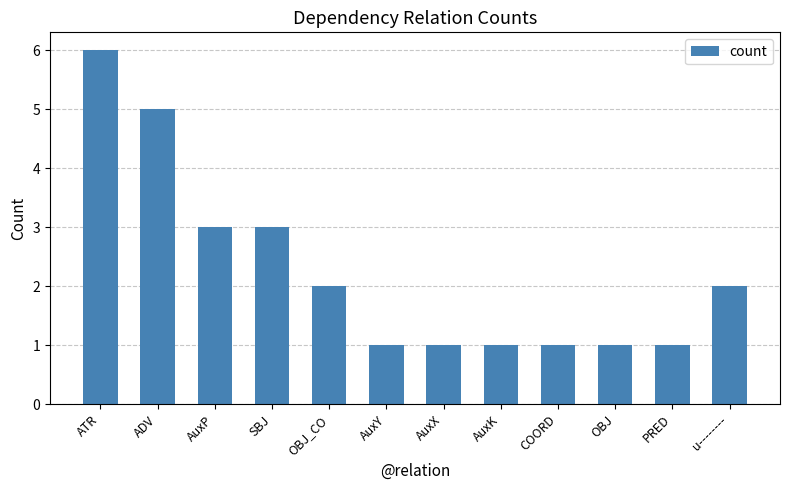

How many series are shown in this chart?

1